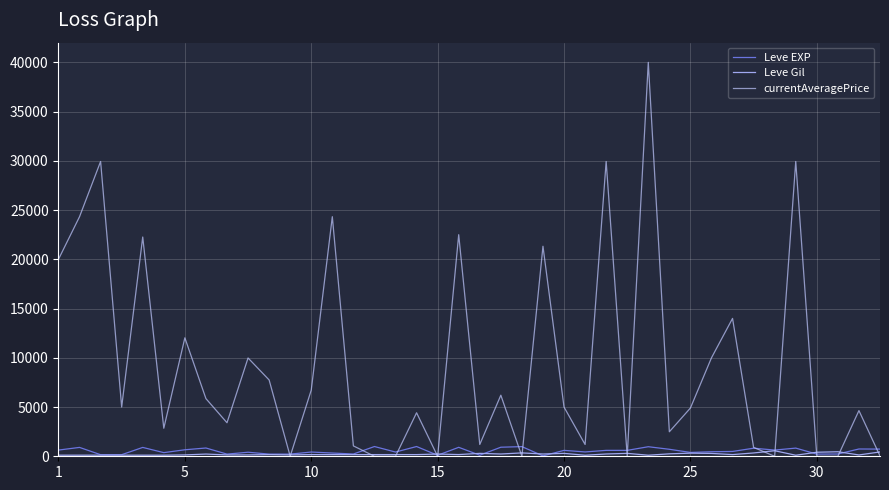

Which series has the largest range (max minus min)?

currentAveragePrice